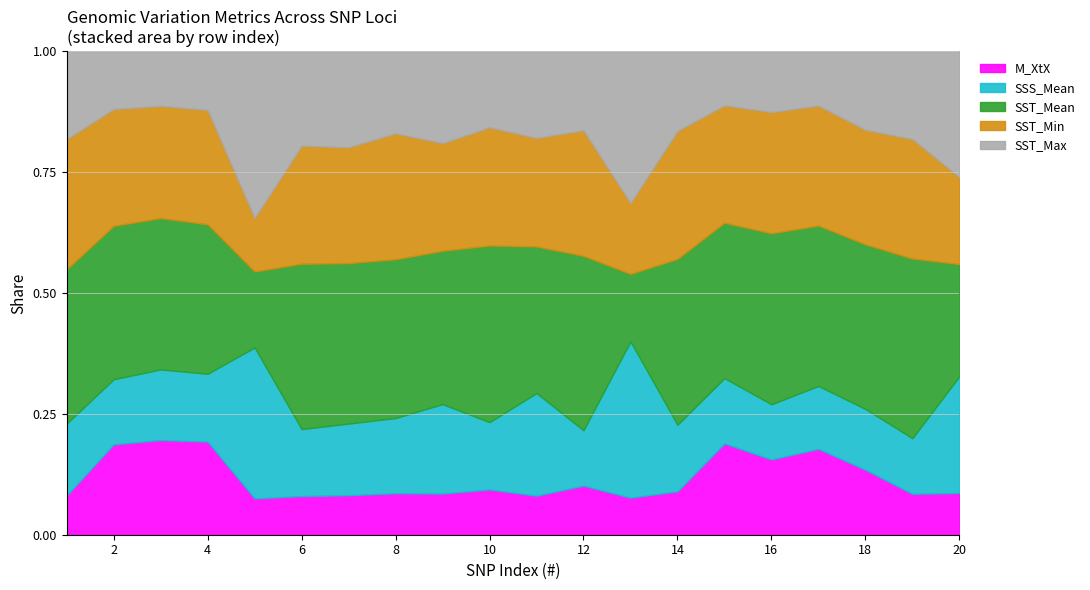

Does the chart have visible grid lines?

Yes